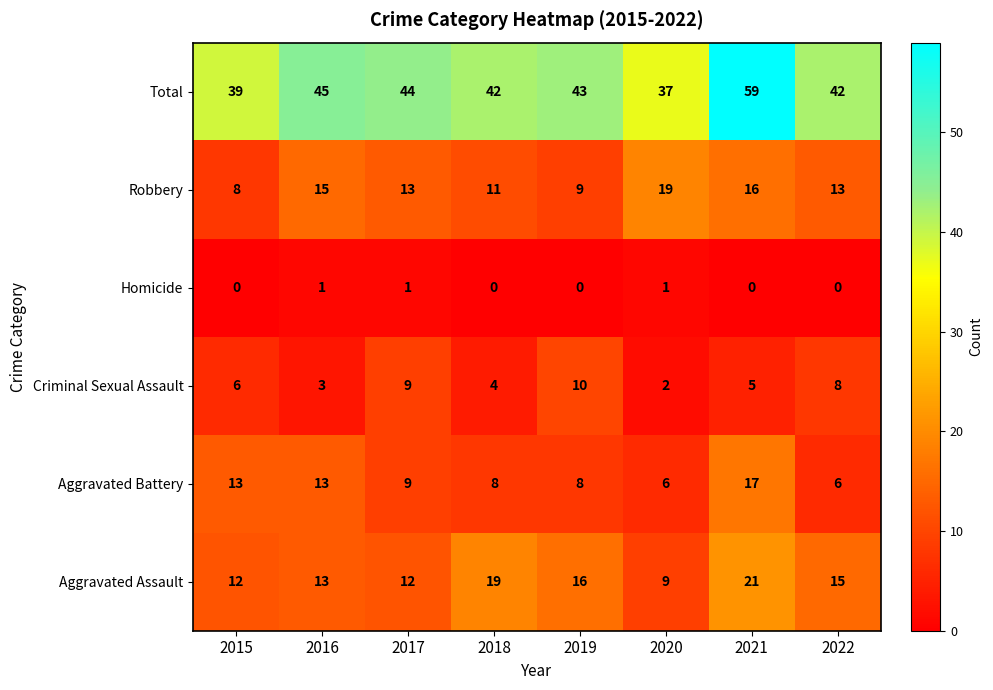

List the series in order of their peak value, lowest first.

Homicide, Criminal Sexual Assault, Aggravated Battery, Robbery, Aggravated Assault, Total